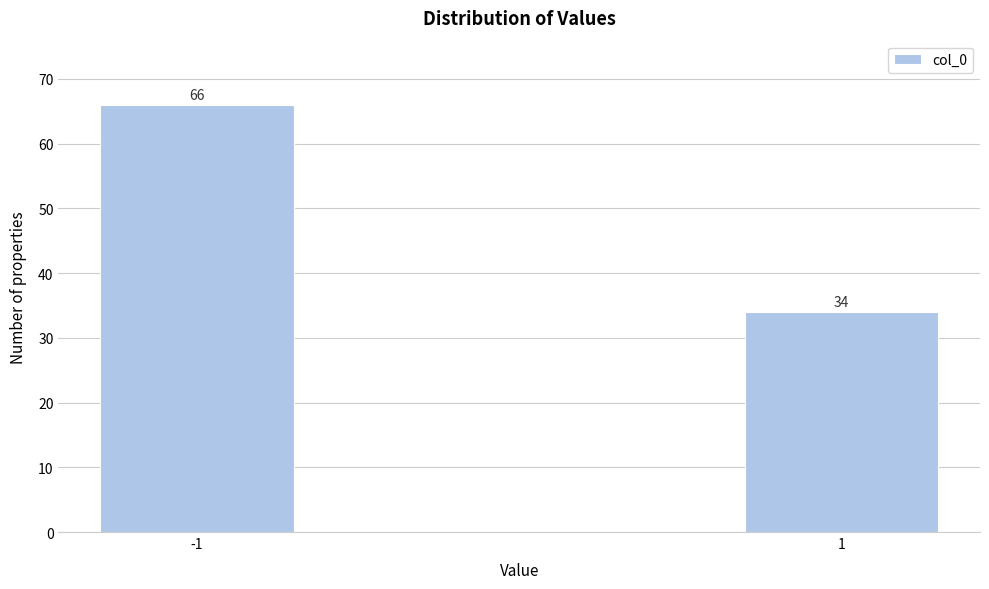

Reading left to right, what are all the values shown in this chart?

66	34